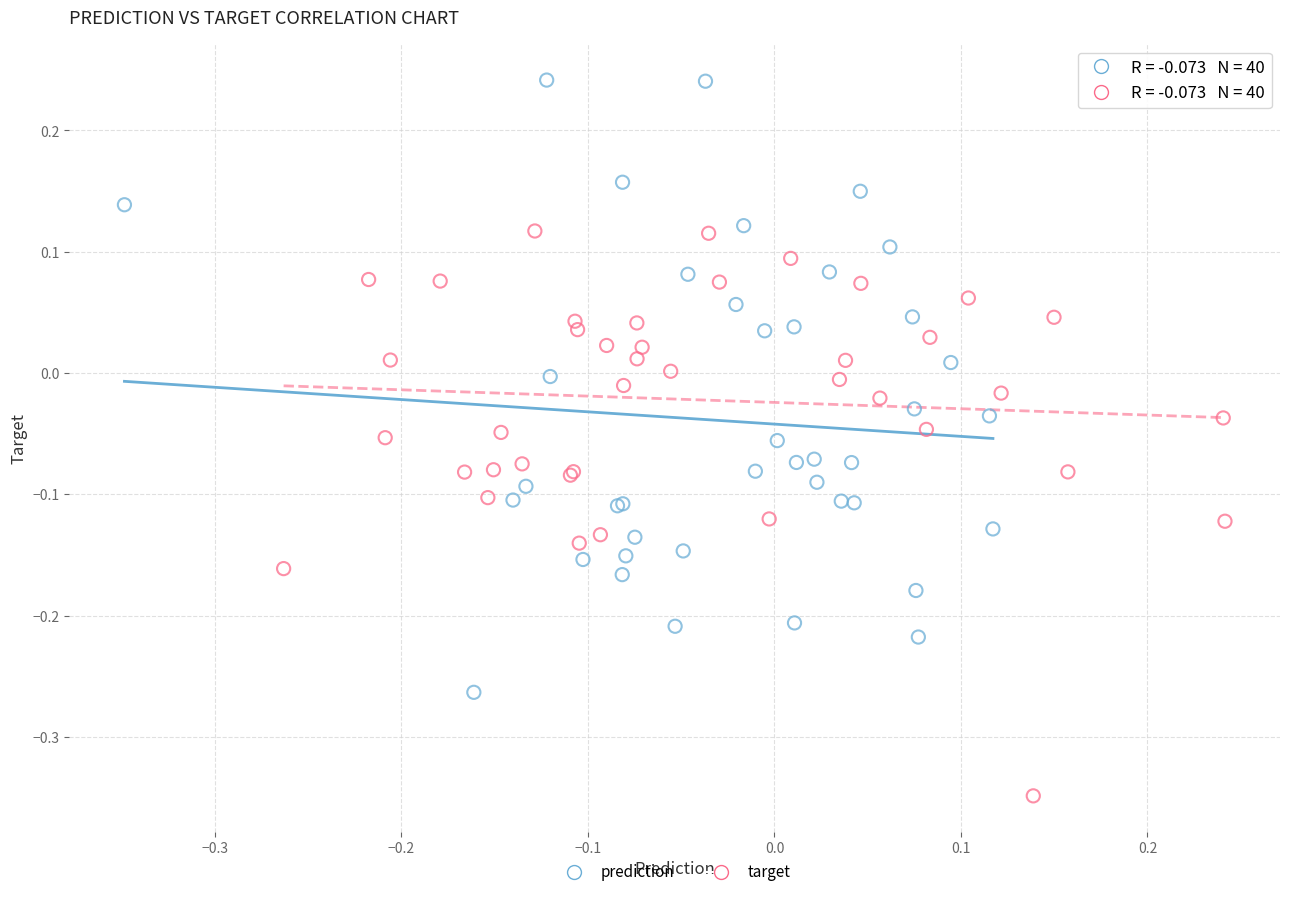

Which series has the largest Y range (max minus min)?

prediction